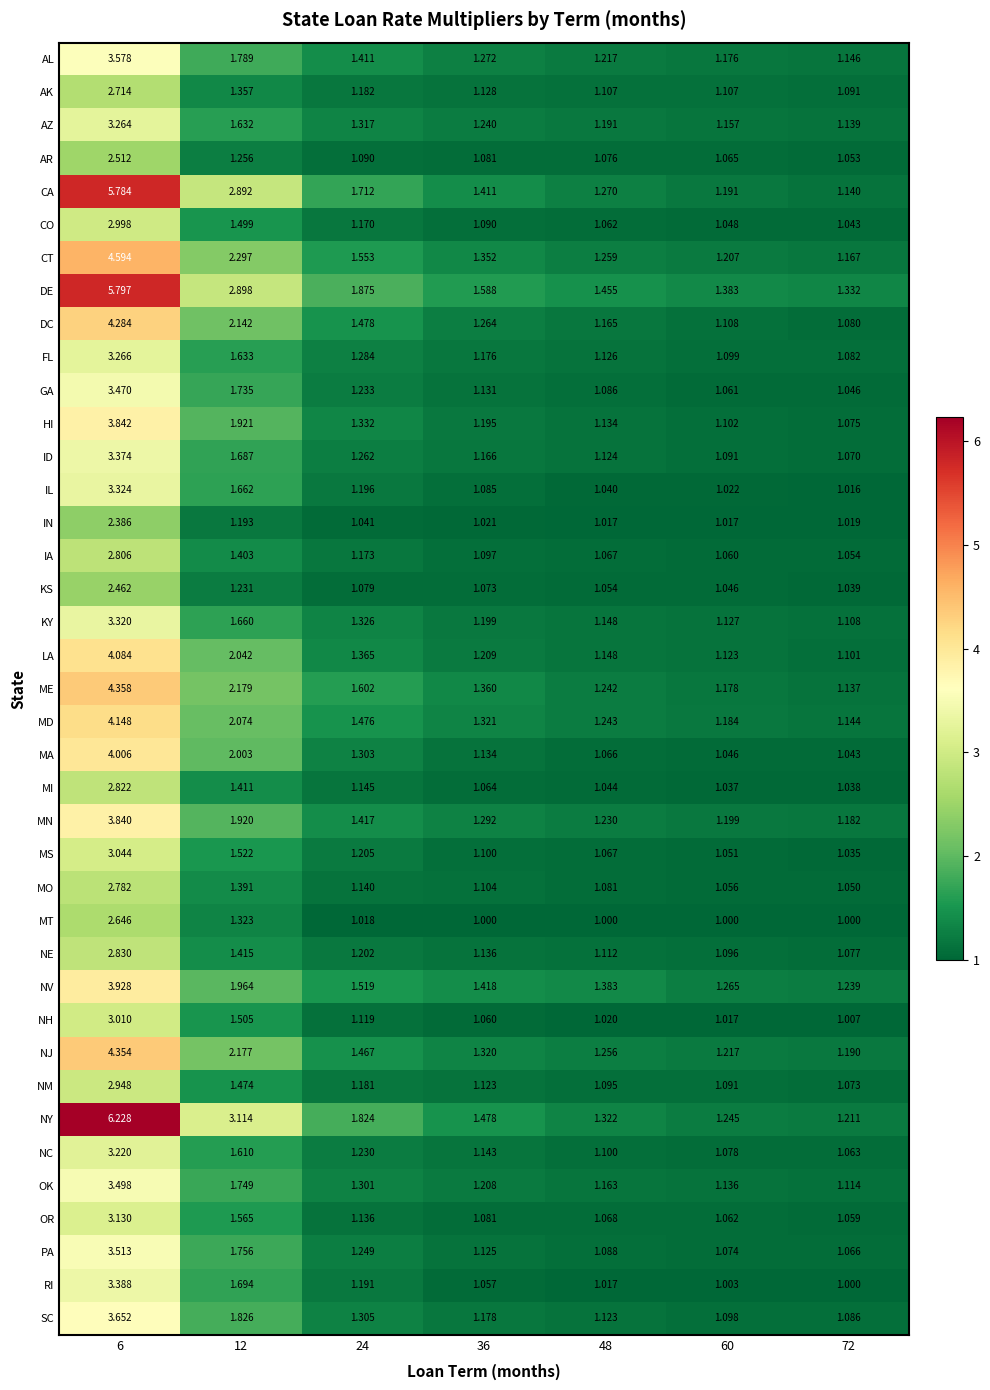

How many series are shown in this chart?

39